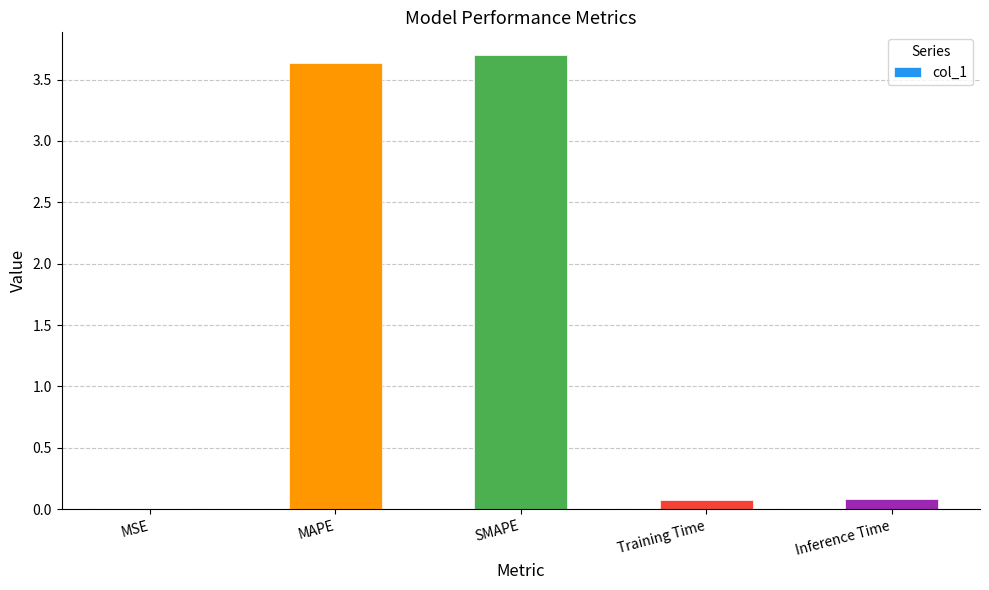

How many series are shown in this chart?

1